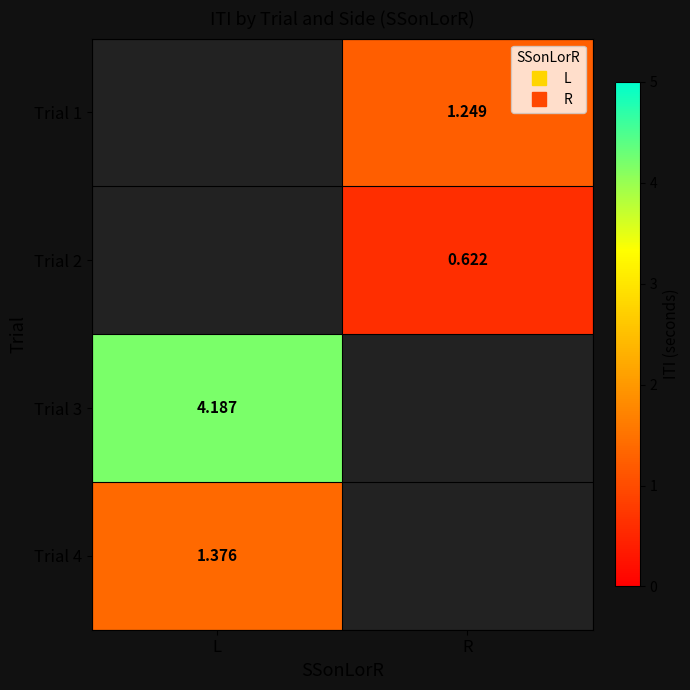

How many values in the Trial 1 series exceed 1?

1